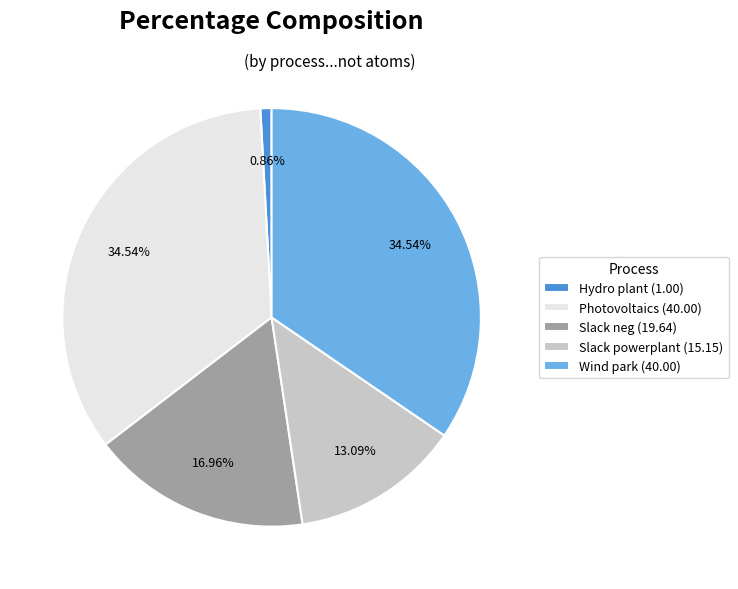

Is there a majority slice in this chart?

No